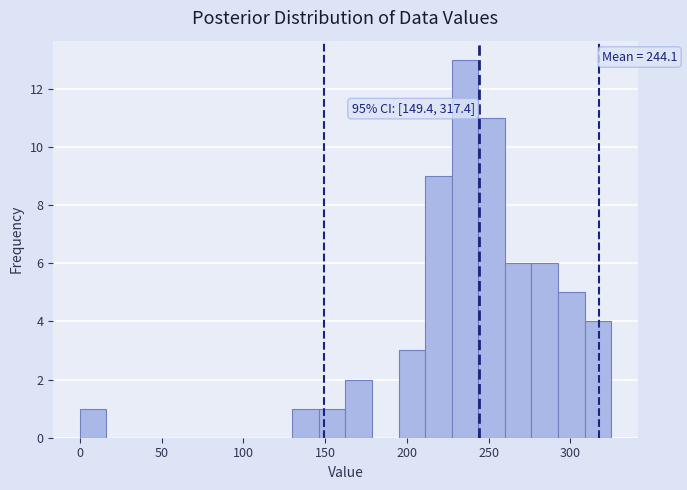

Read against the x-axis, roughly where is the centre of the tallest bar?

235